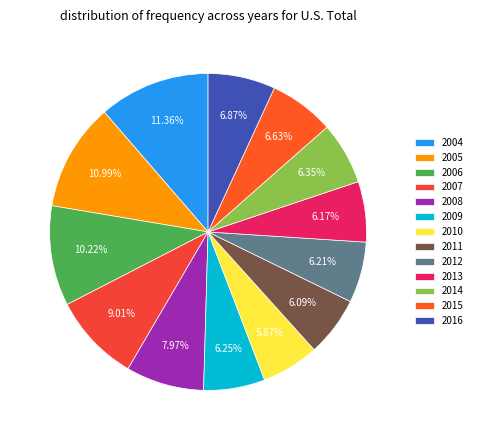

What is the change in value from 2008 to 2011?

-16491